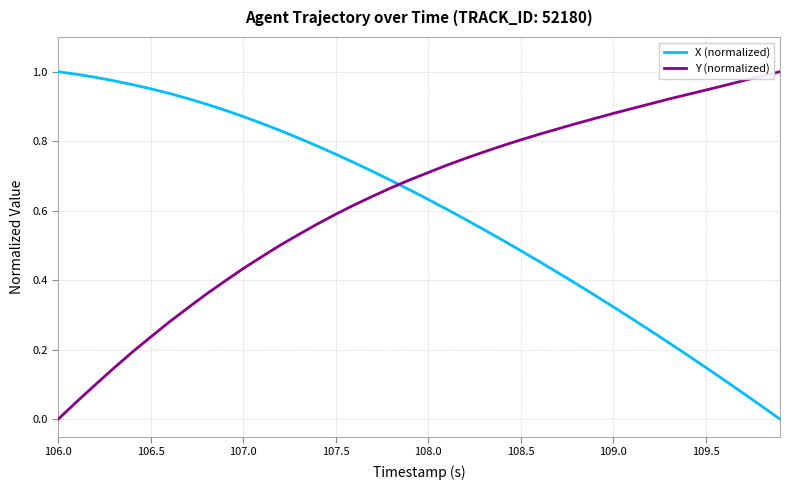

True or false: X (normalized) and Y (normalized) intersect in this chart.

True